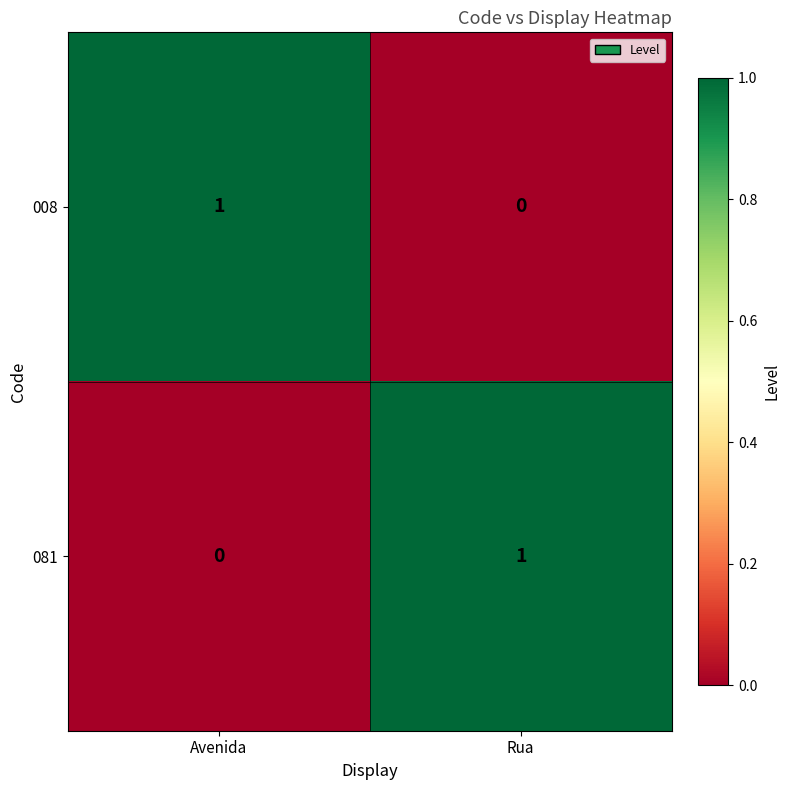

What is the greatest value displayed?

1